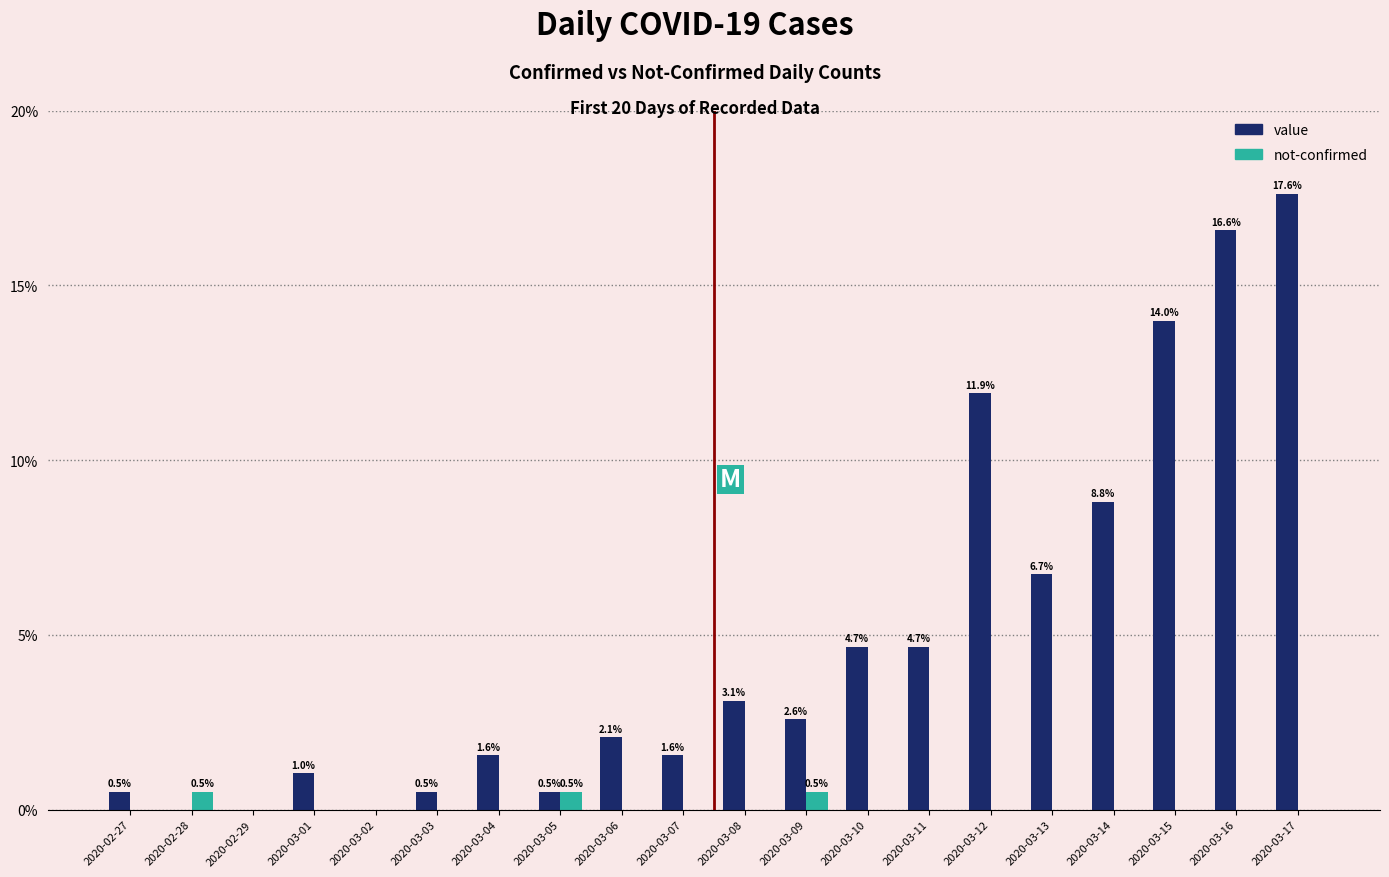

Does the chart contain stacked bars?

No